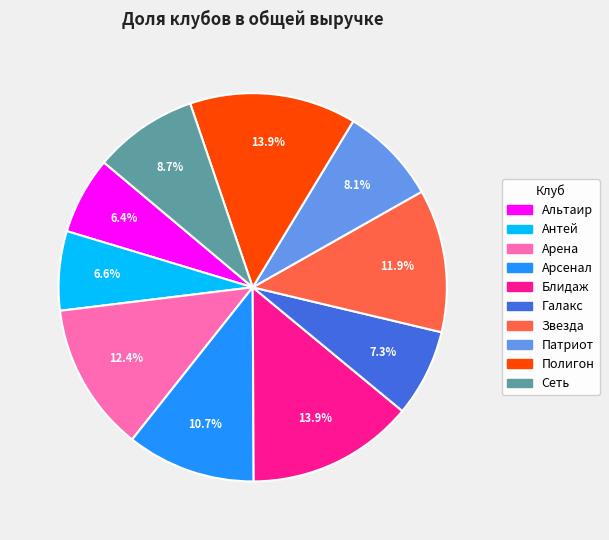

Count the number of slices in the pie.

10